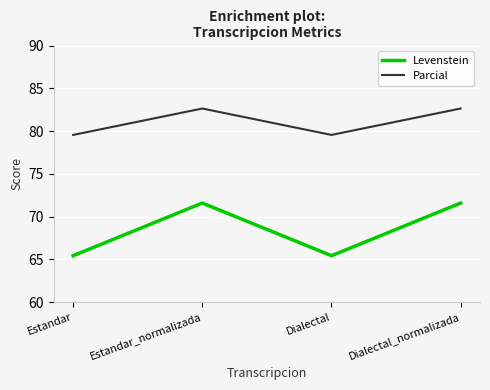

True or false: Levenstein has a value of 89.0 at Dialectal.

False